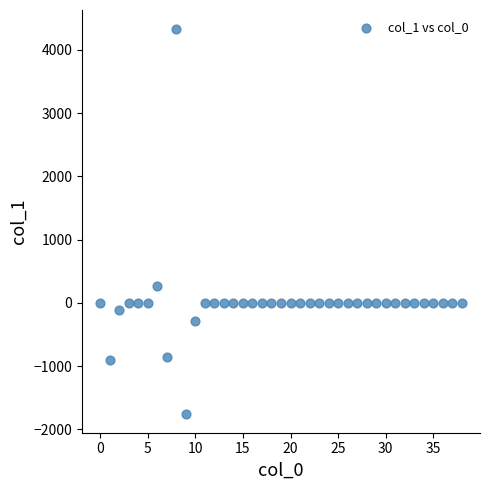

What is the range of Y values (max minus min)?

6076.6